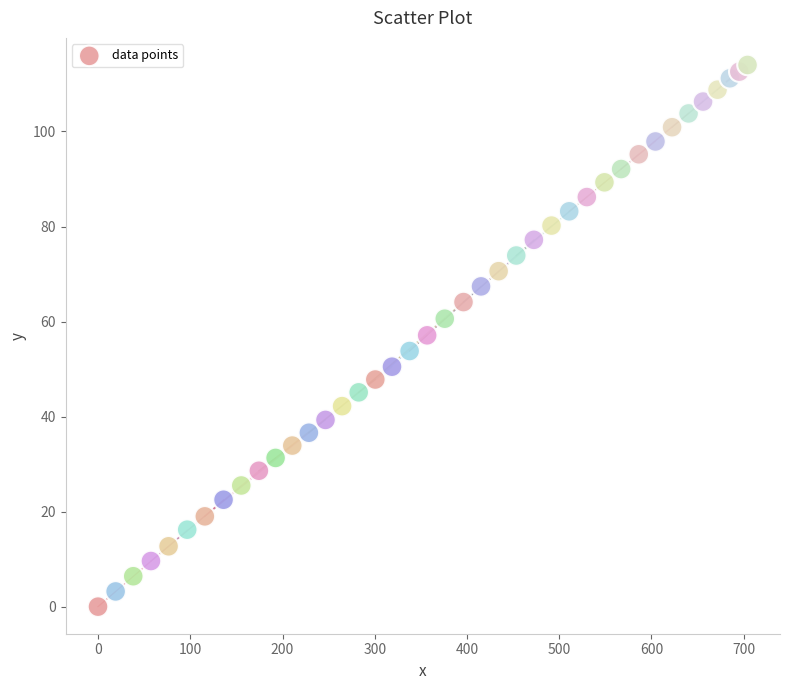

What is the range of Y values (max minus min)?

114.0